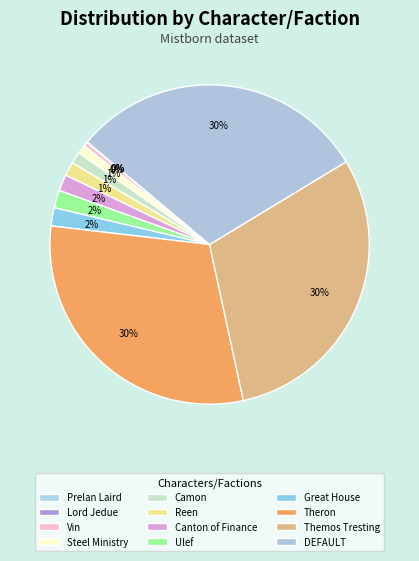

To the nearest percent, what is the combined percentage of Theron and Great House?

32%